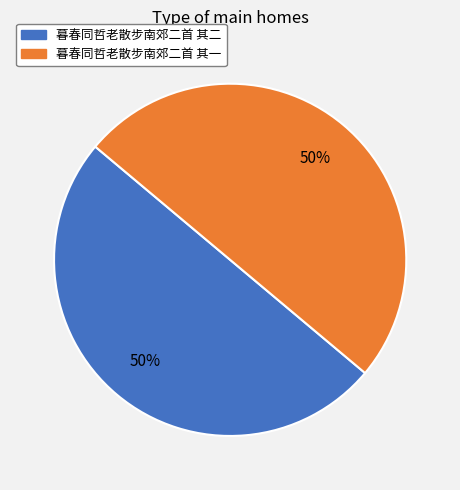

Is the sum of 暮春同哲老散步南郊二首 其一 and 暮春同哲老散步南郊二首 其二 greater than half?

Yes